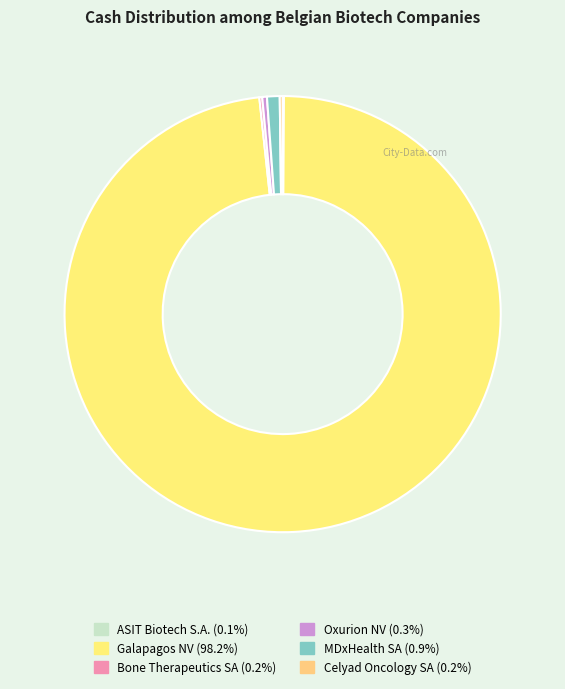

Combined, do ASIT Biotech S.A. and Bone Therapeutics SA account for over 50%?

No